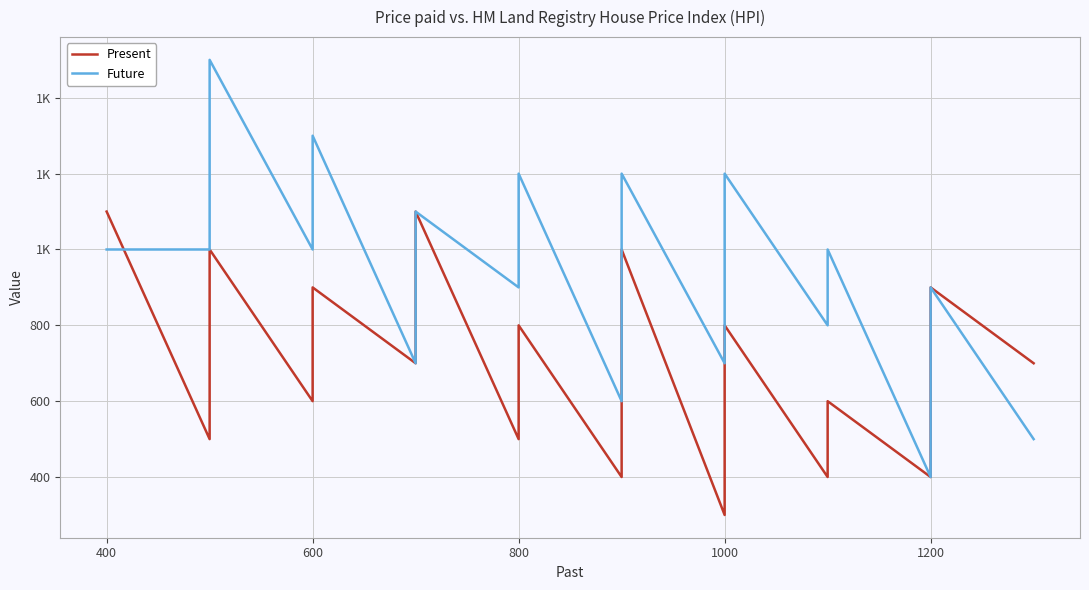

What is the difference between the second highest and minimum values in the Future series?

900